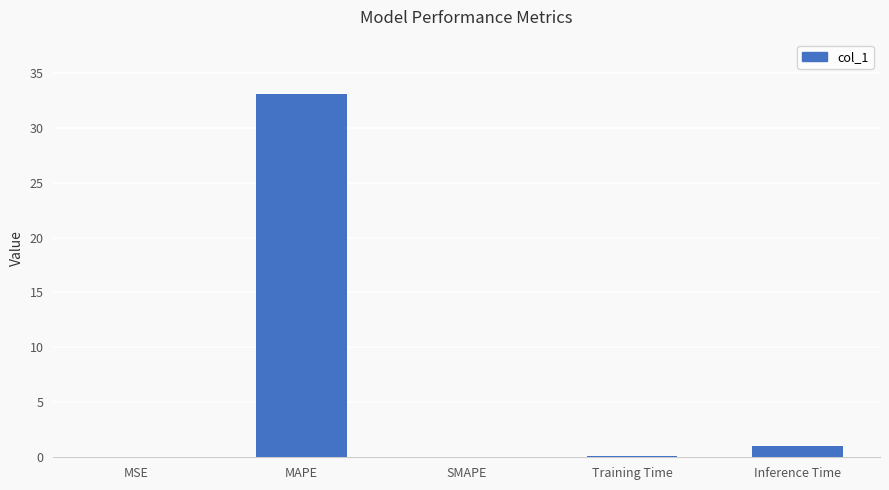

How many categories are shown in the chart?

5